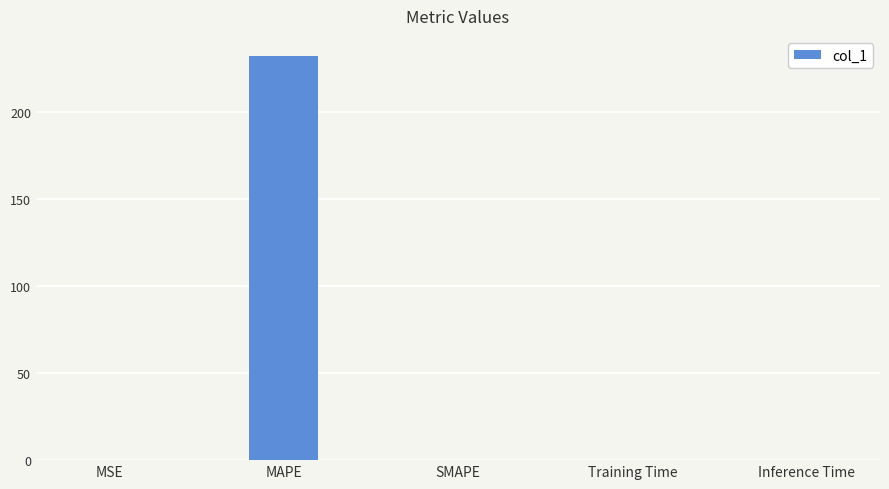

What is the approximate value at MAPE?

232.4